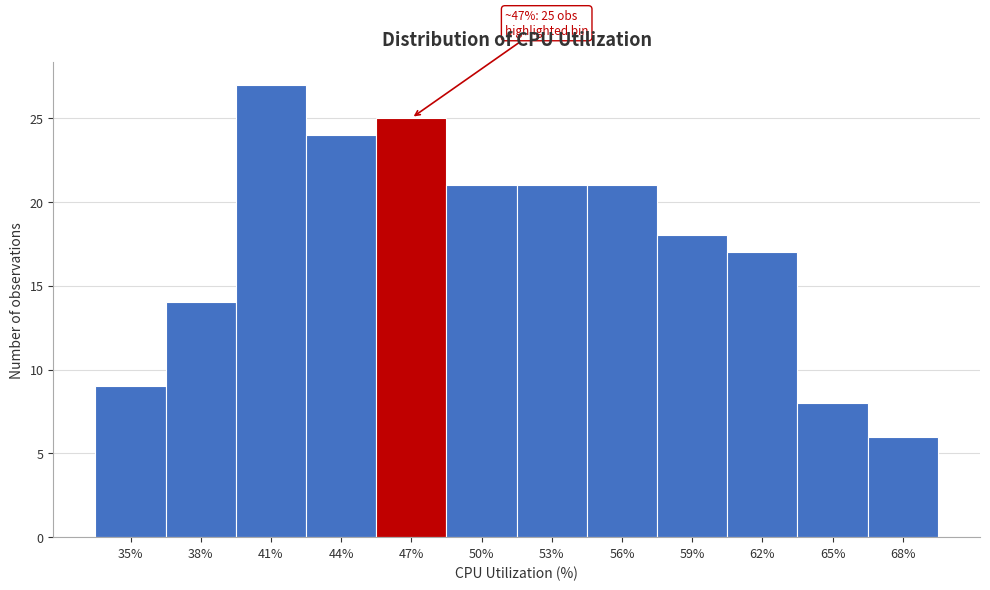

Reading right to left, list all the values displayed in this chart.

6	8	17	18	21	21	21	25	24	27	14	9